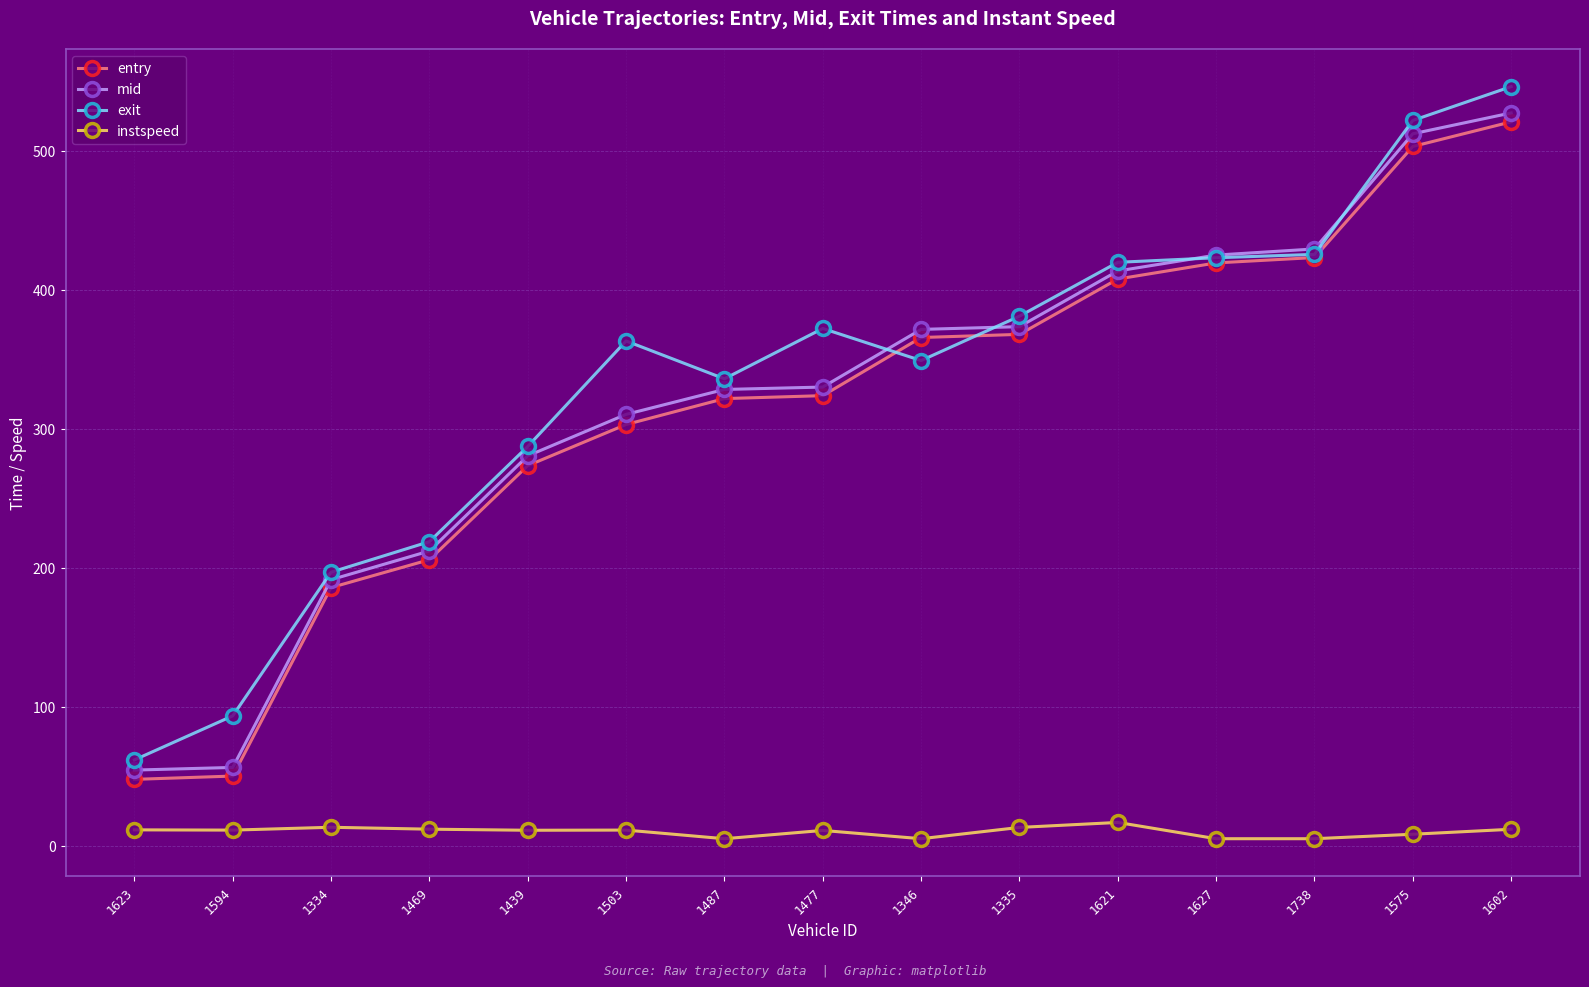

What is the highest value of the mid series?

527.3